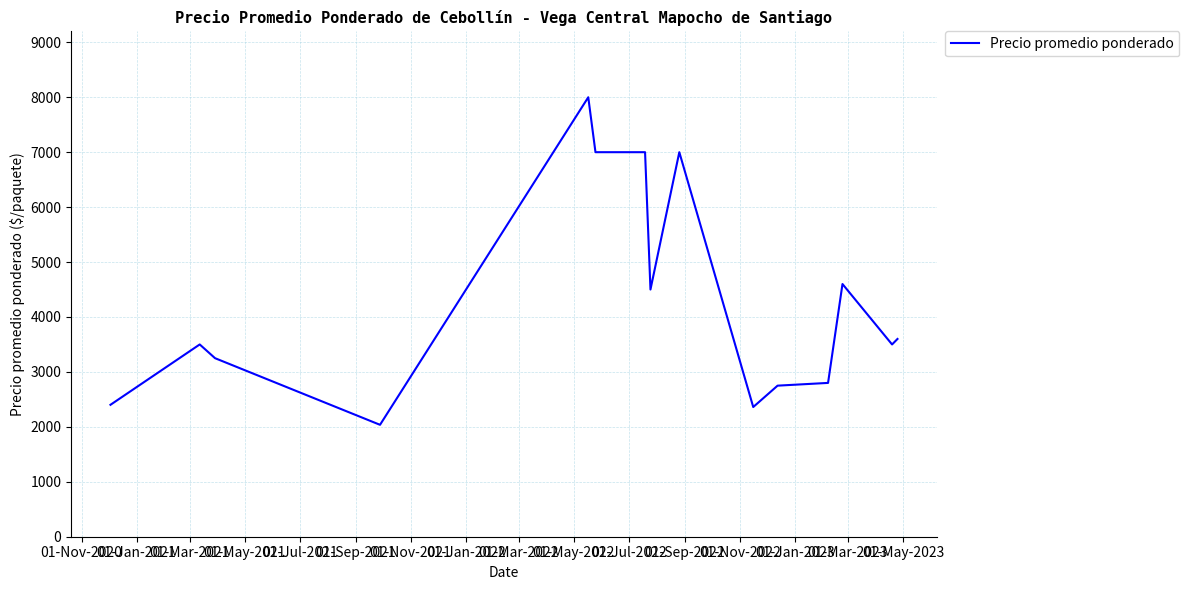

What is the greatest value displayed?

8000.0